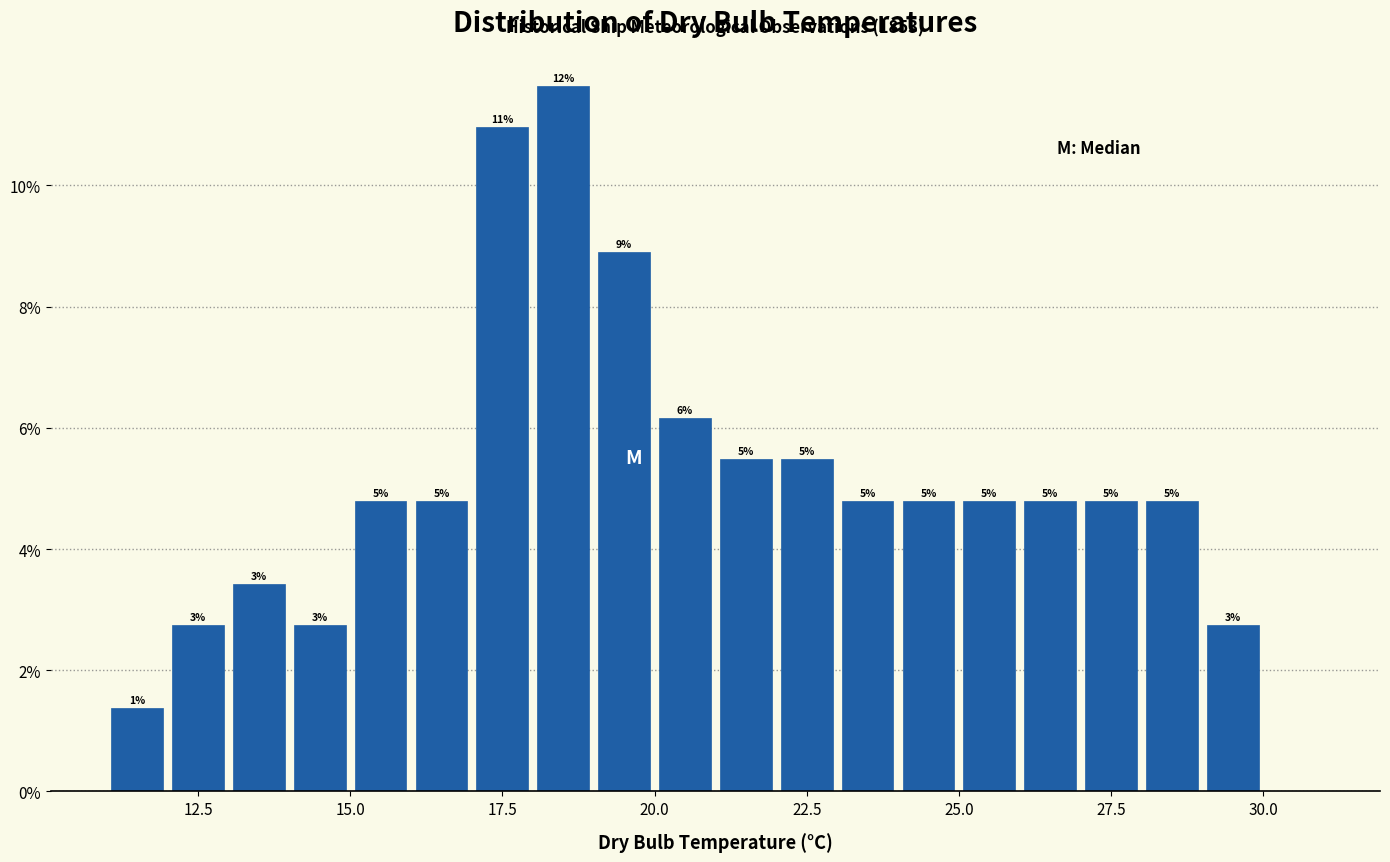

Read against the x-axis, roughly where is the centre of the tallest bar?

18.5